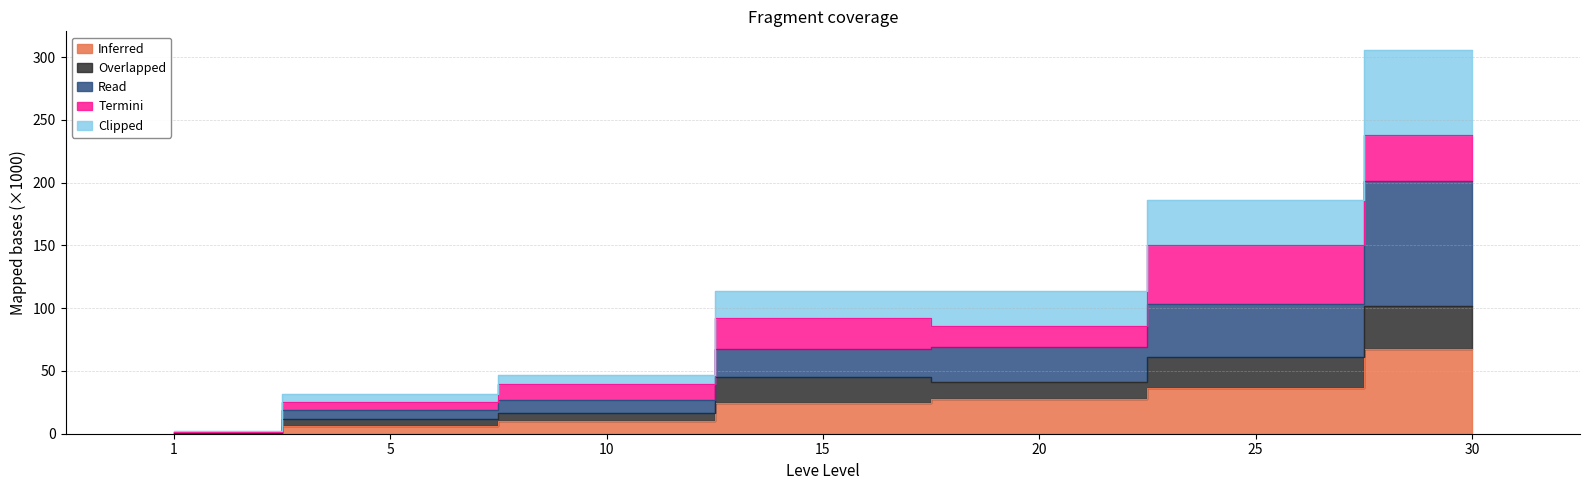

The value of Read at 10 is 46.8. True or false?

False